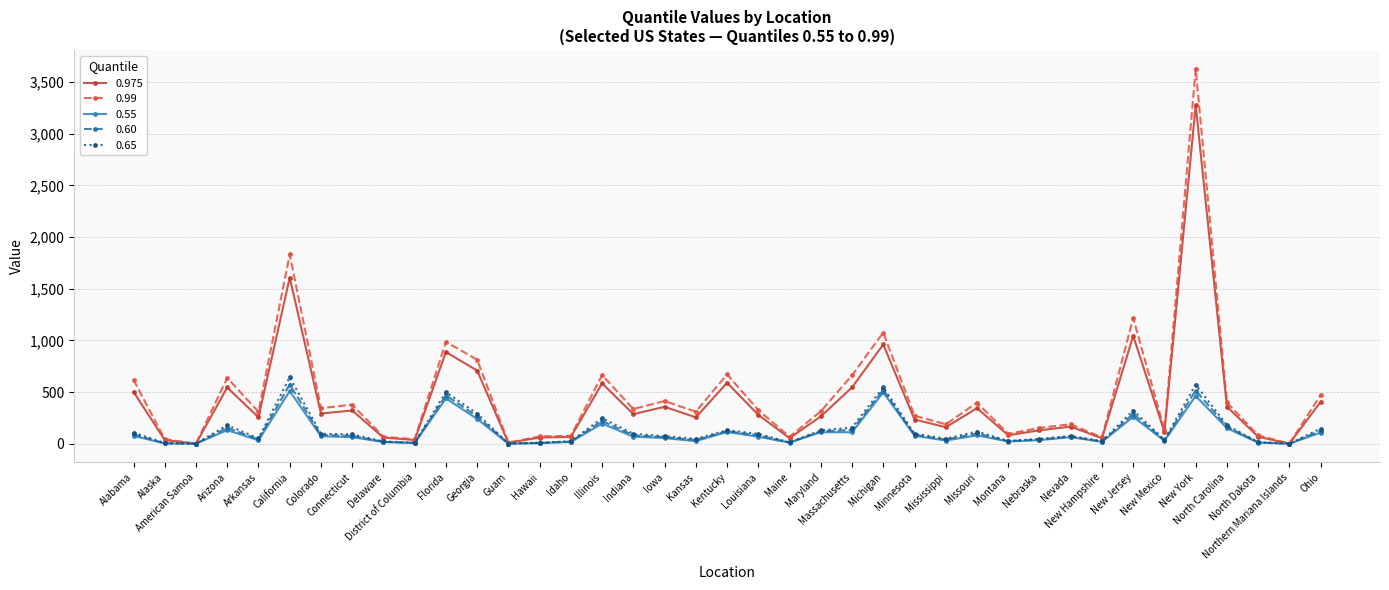

What is the maximum value shown in the chart?

3627.8